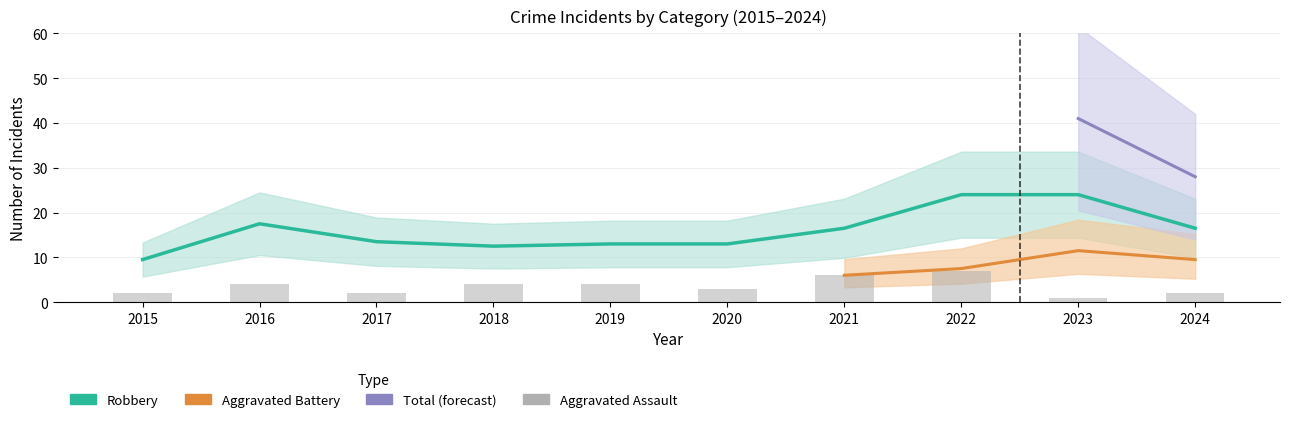

What are all the series names shown in the legend?

Aggravated Assault, Aggravated Battery, Robbery, Total